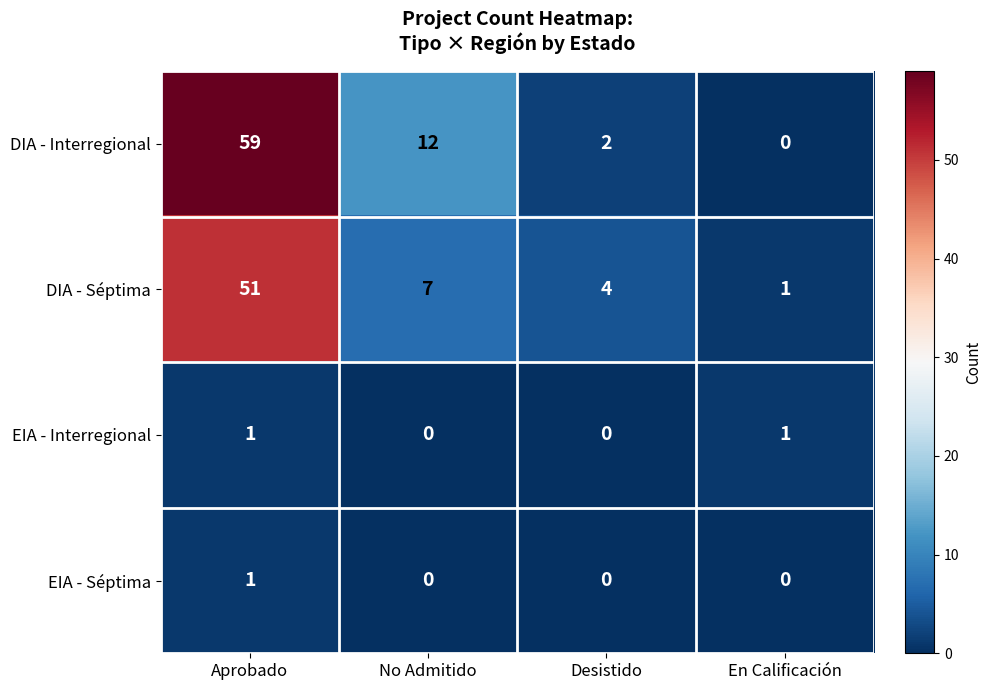

Which category has the highest value in the DIA - Séptima series?

Aprobado